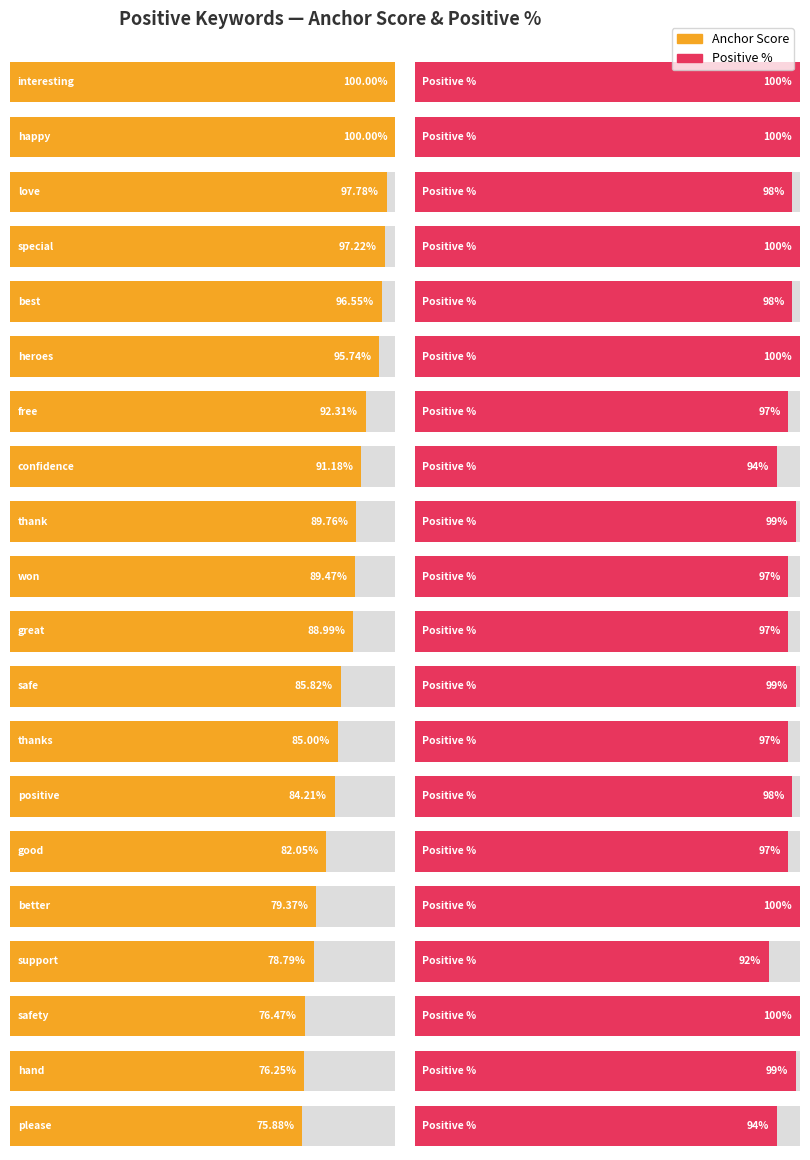

Is the value of negative_pct at please greater than the value of positive_pct at happy?

No